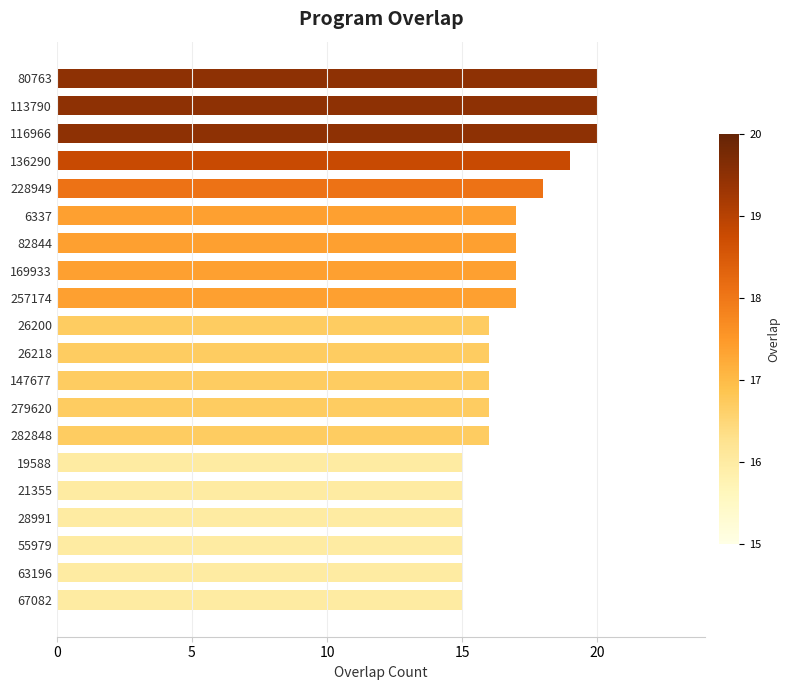

Reading bottom to top, what are all the values shown in this chart?

67082=15	63196=15	55979=15	28991=15	21355=15	19588=15	282848=16	279620=16	147677=16	26218=16	26200=16	257174=17	169933=17	82844=17	6337=17	228949=18	136290=19	116966=20	113790=20	80763=20